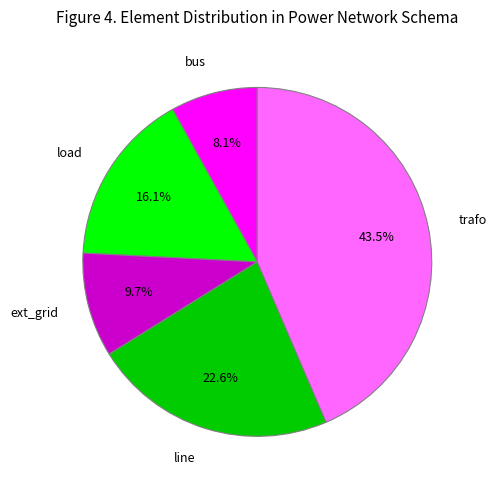

What is the total percentage of ext_grid and line?

32.3%